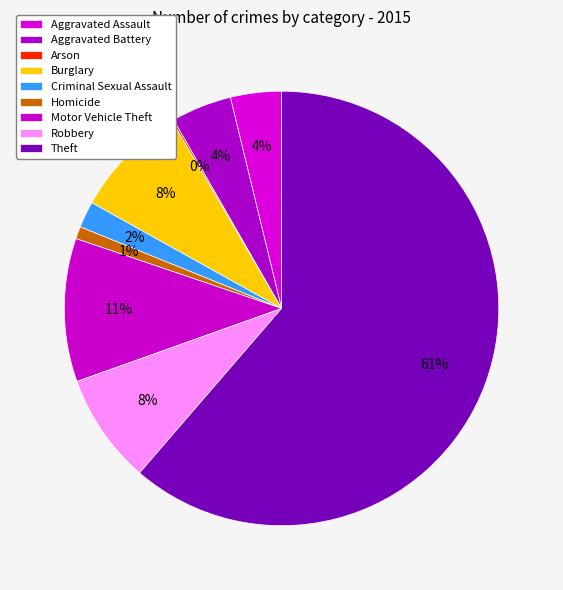

Does any single category account for the majority?

Yes